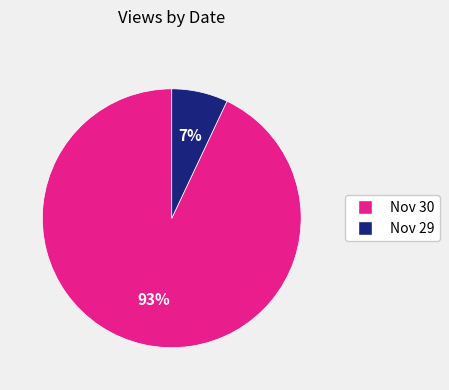

Which has a higher value, Nov 29 or Nov 30?

Nov 30